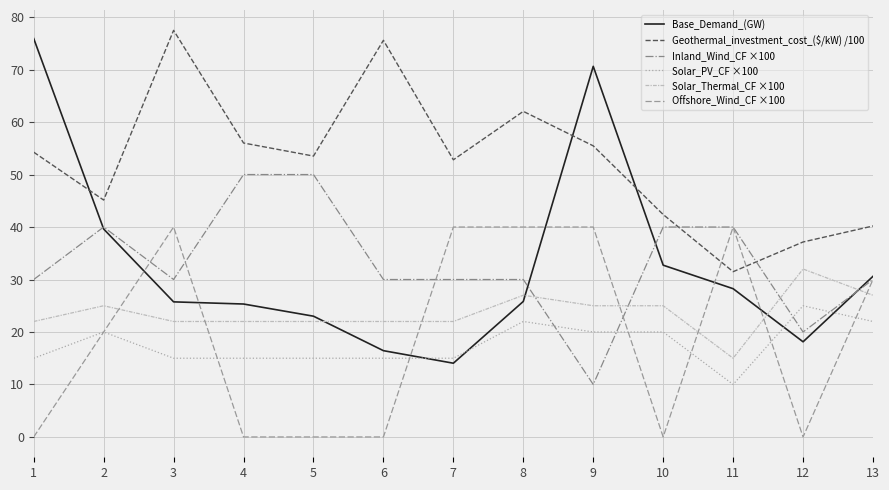

What is the difference between the highest and lowest values at 5?

53.5